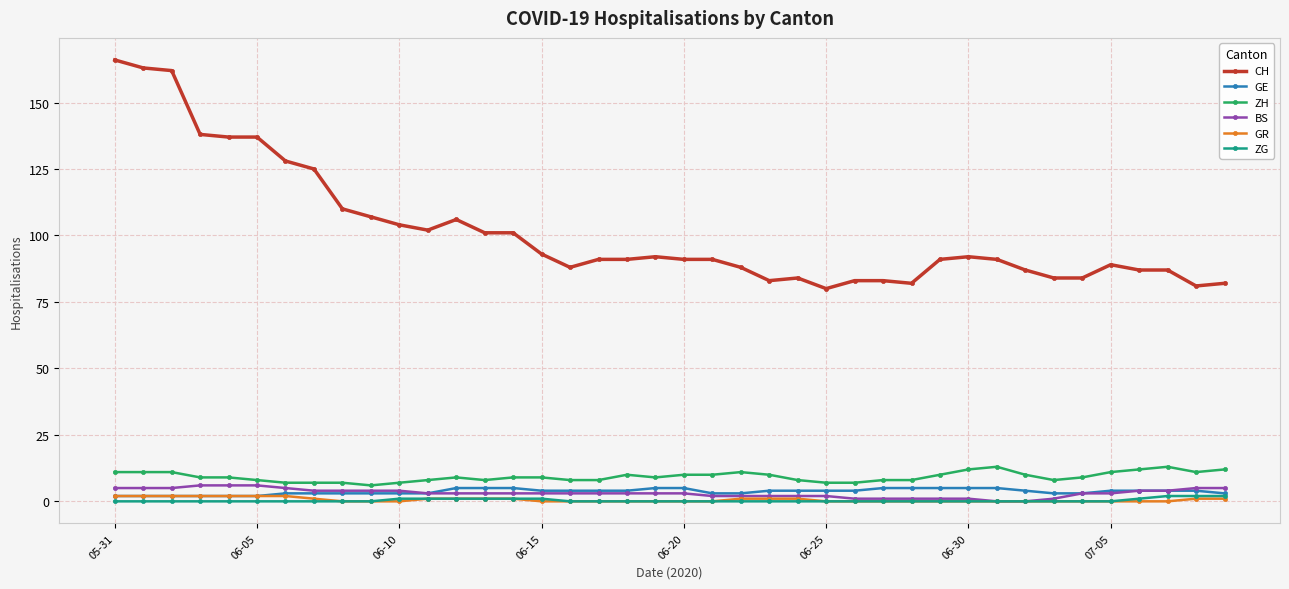

Which series has the widest spread of values?

CH